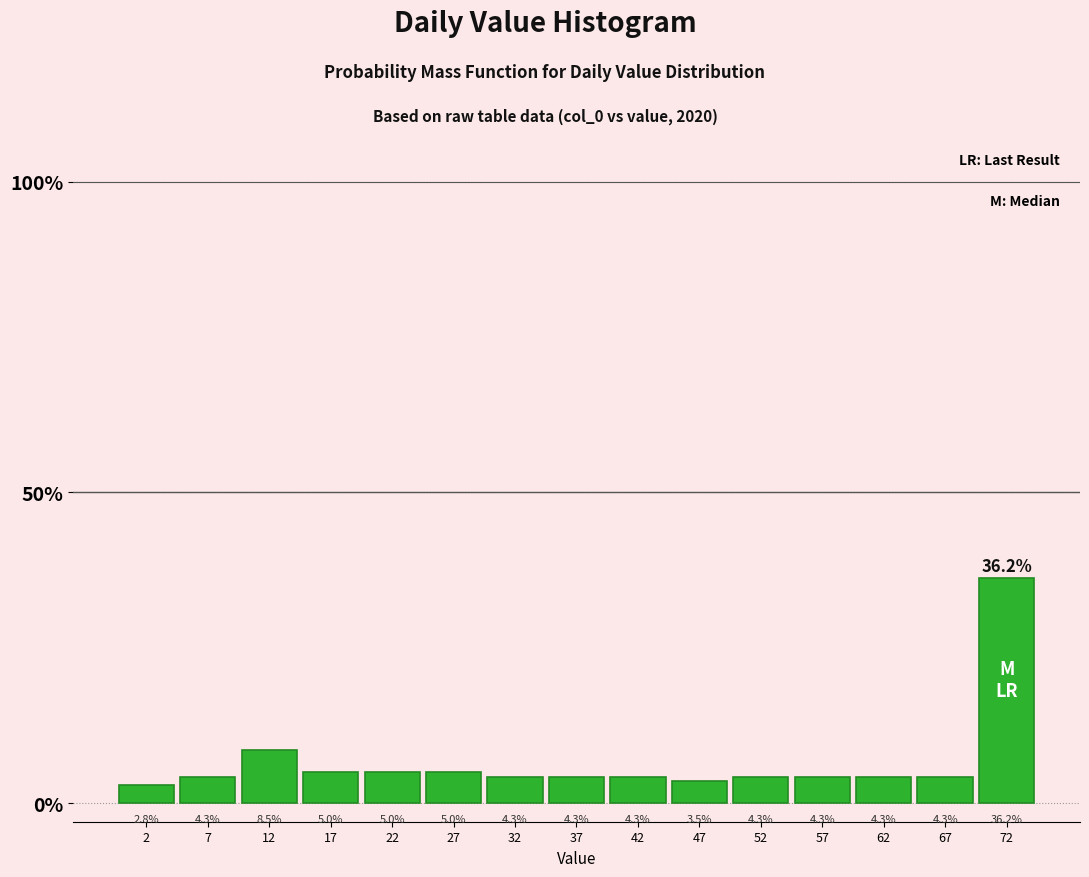

Which range on the x-axis has the tallest bar?

70 to 75